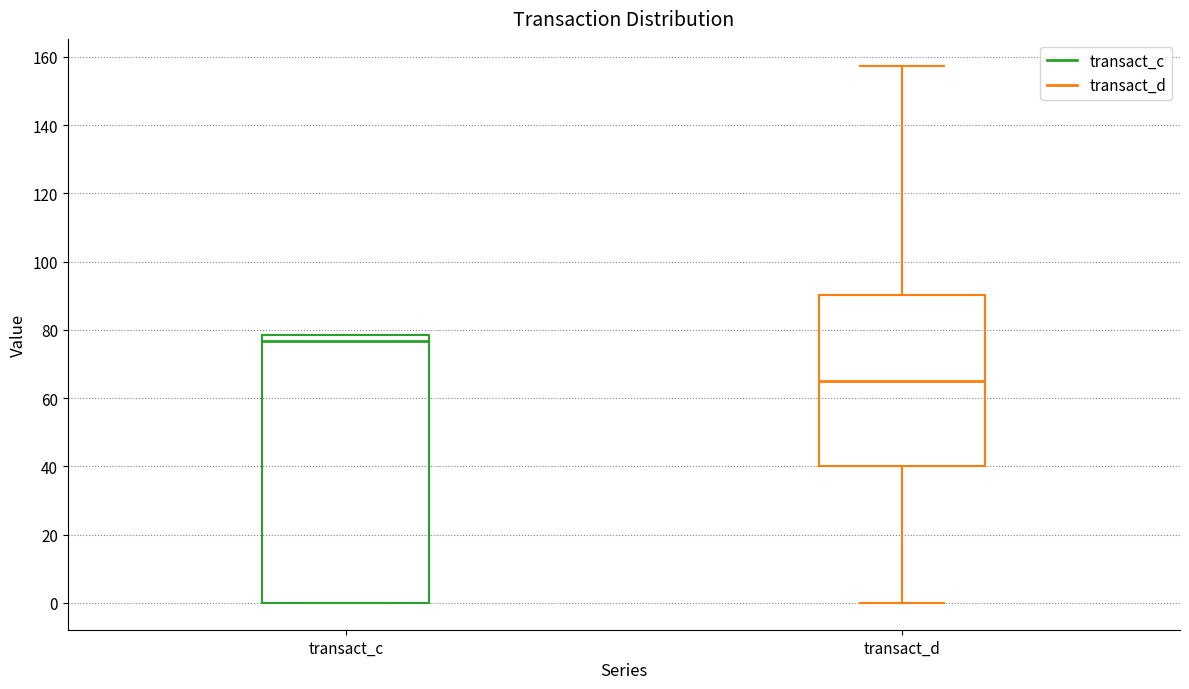

Which box is the tallest, from its lower edge to its upper edge?

transact_c